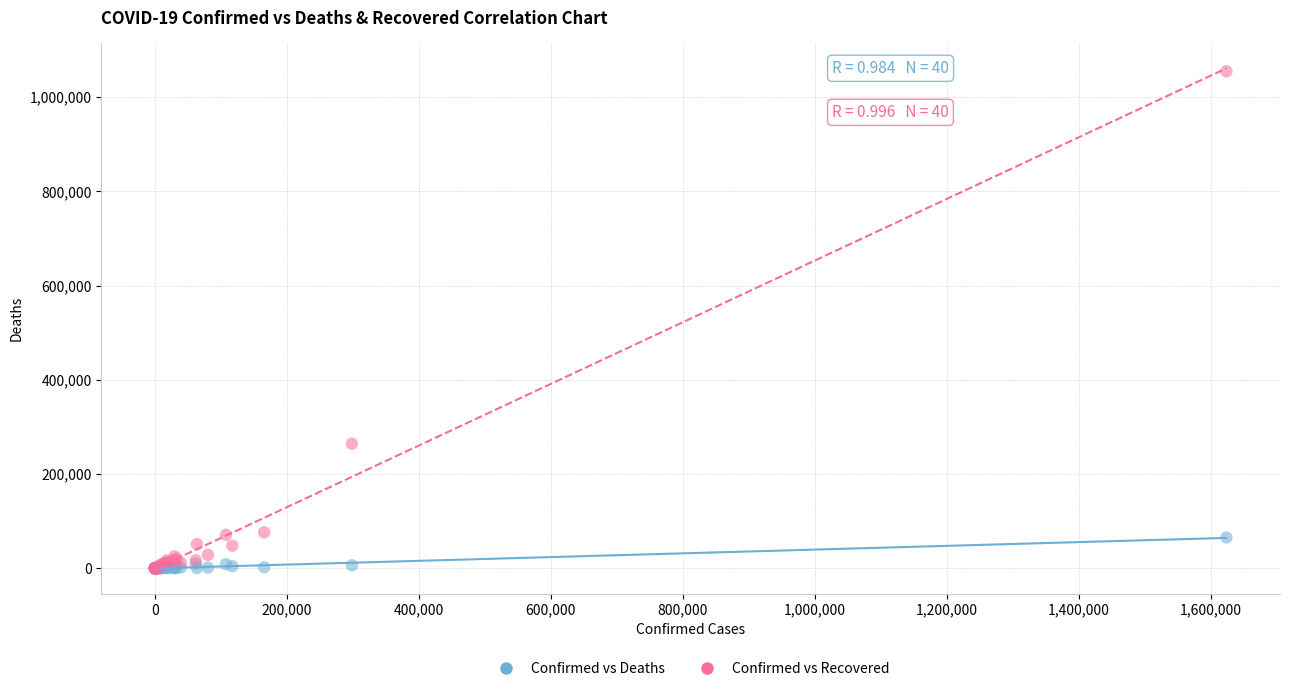

In the Confirmed vs Recovered series, what Y value is closest to 527305?

264378